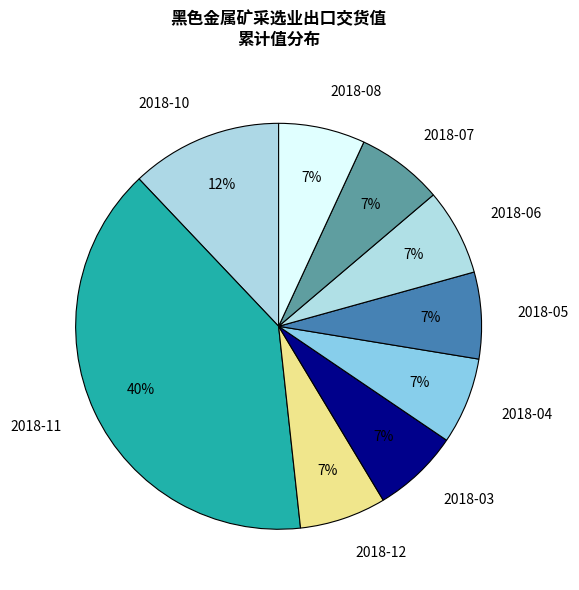

What percentage is the 2018-08 slice, to the nearest percent?

7%